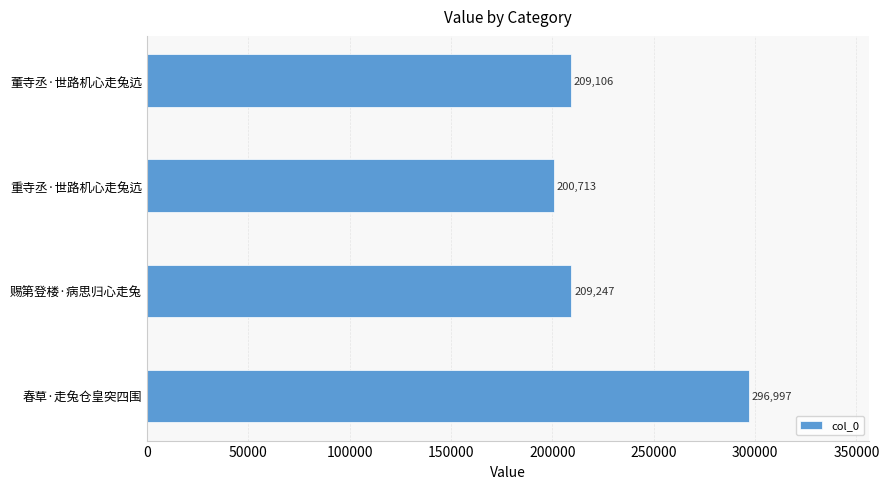

What is the maximum value shown in the chart?

296997